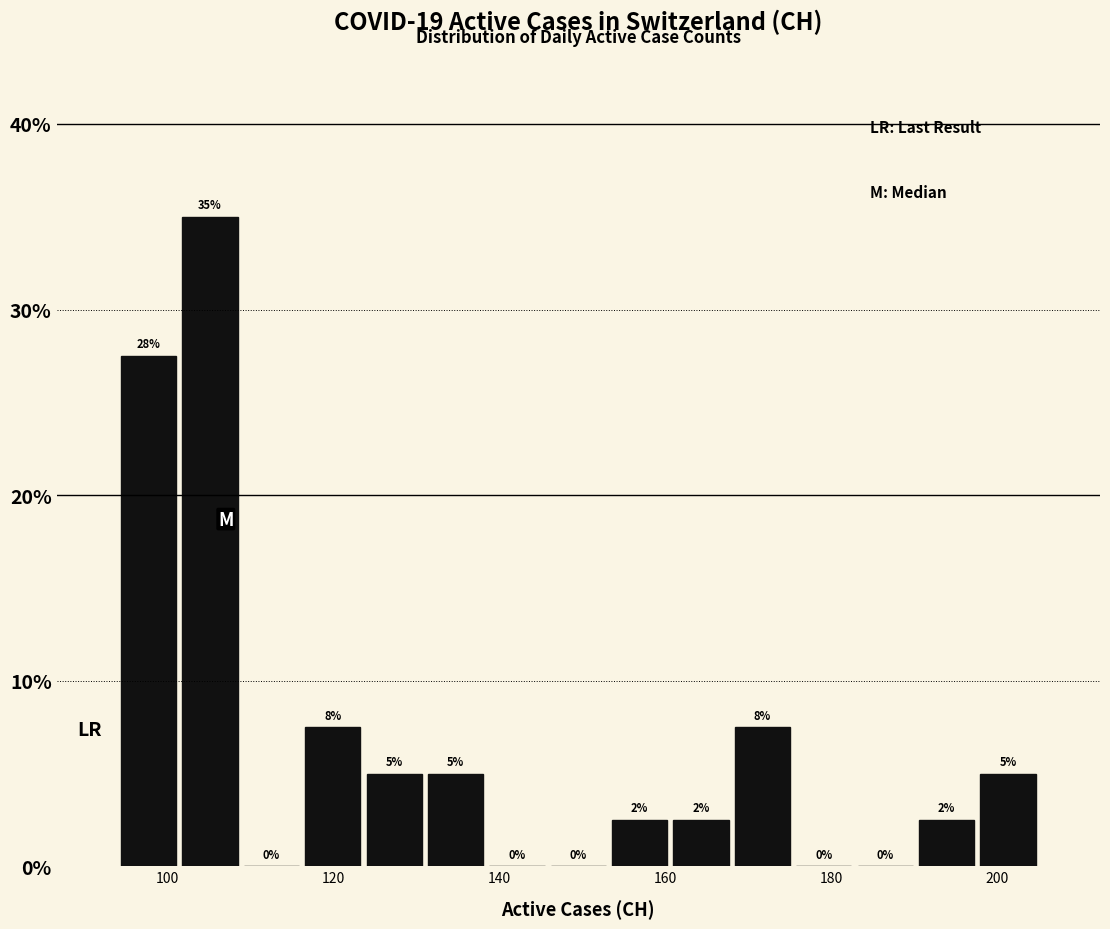

Read against the x-axis, roughly where is the centre of the tallest bar?

106